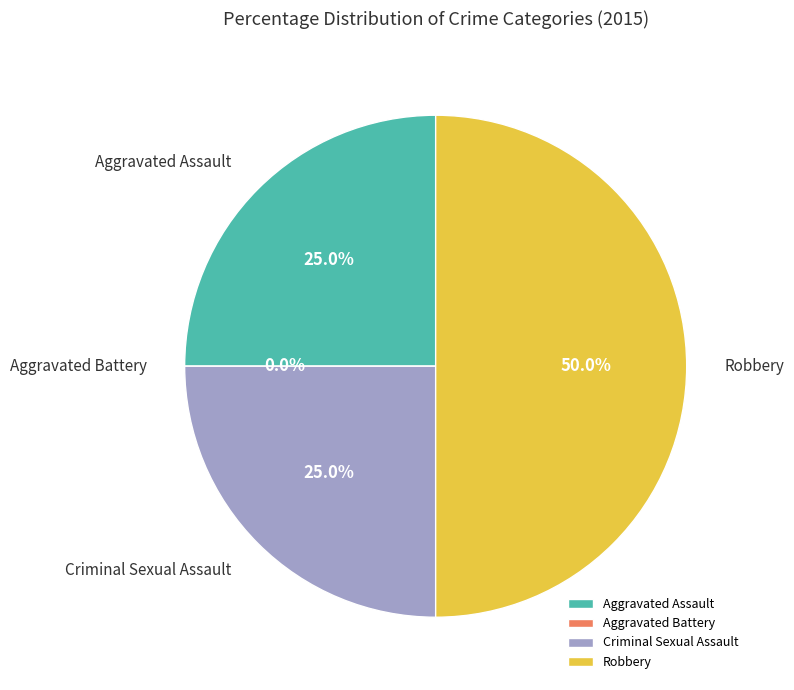

To the nearest percent, what portion does Robbery represent?

50%